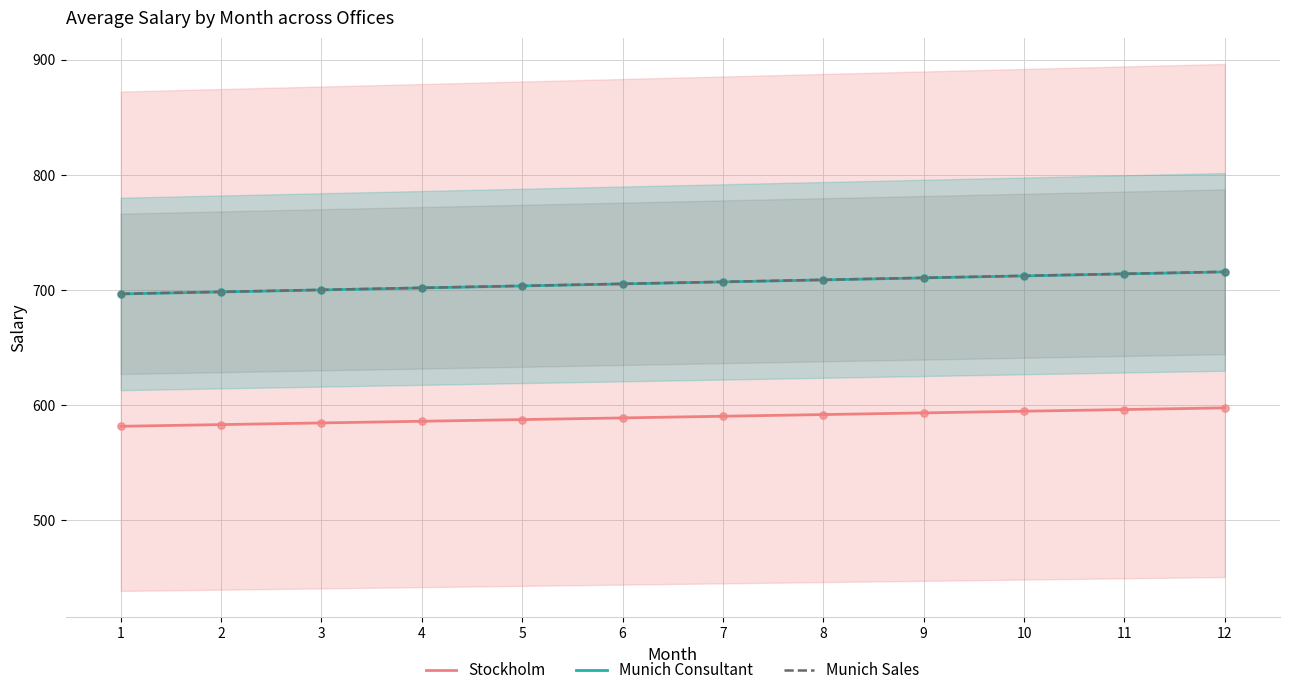

Is the value of Munich Consultant at 8 greater than the value of Munich Sales at 10?

No